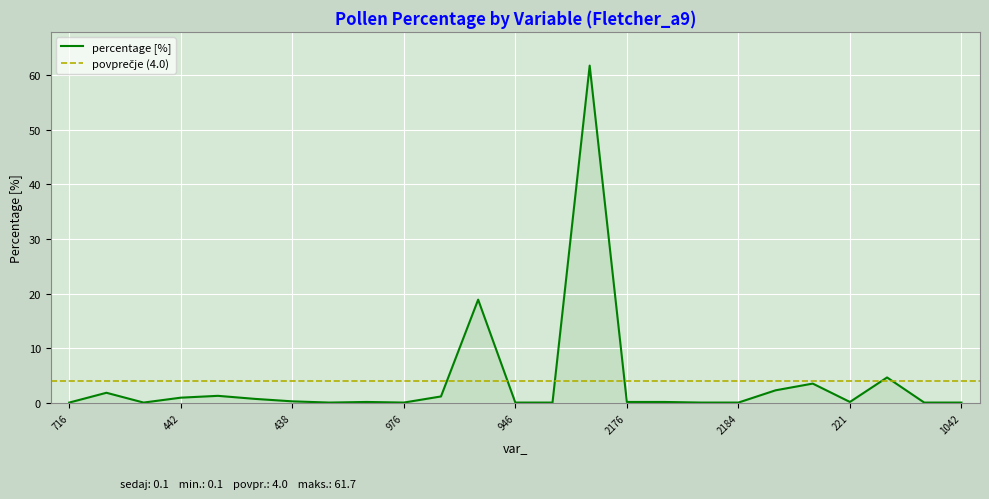

Which has a higher value, 24 or 716?

24